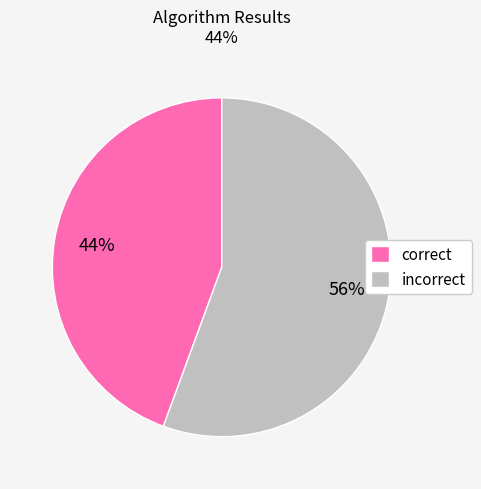

Is correct the majority of the pie?

No